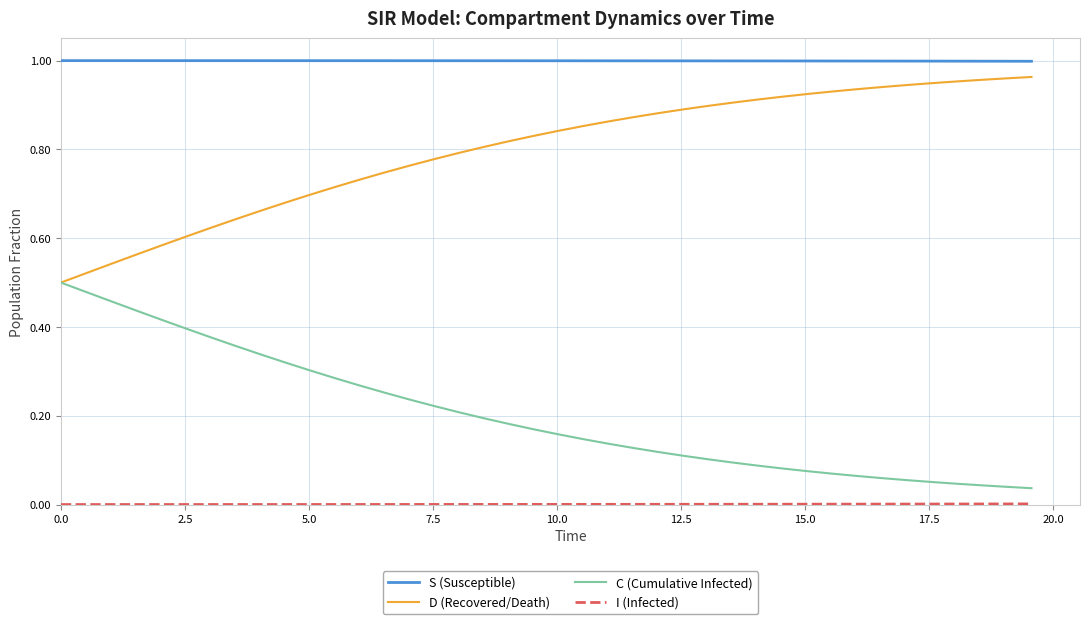

True or false: S (Susceptible) and C (Cumulative Infected) cross at least once.

False